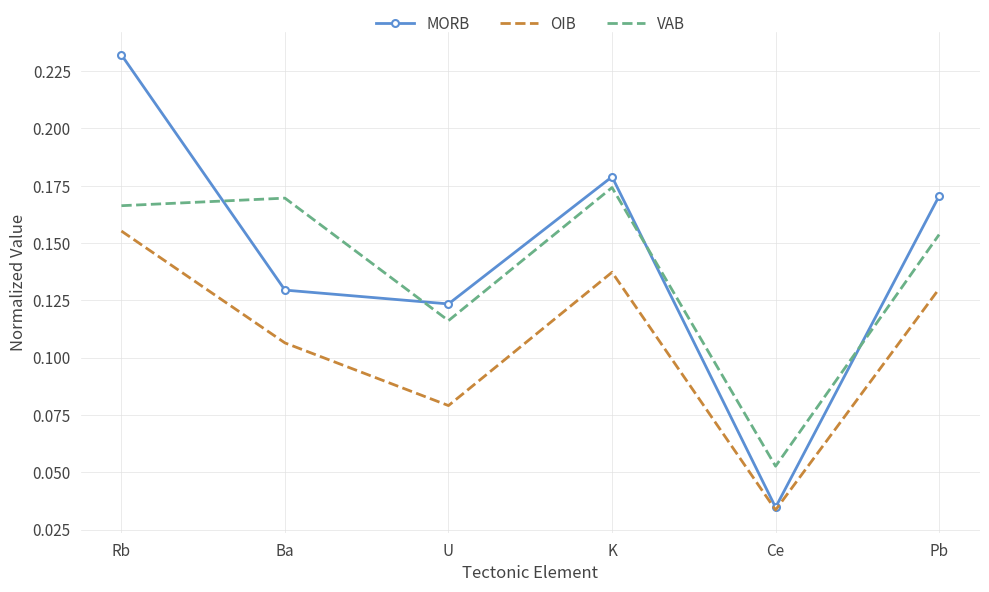

What is the total value across all series at Rb?

0.6